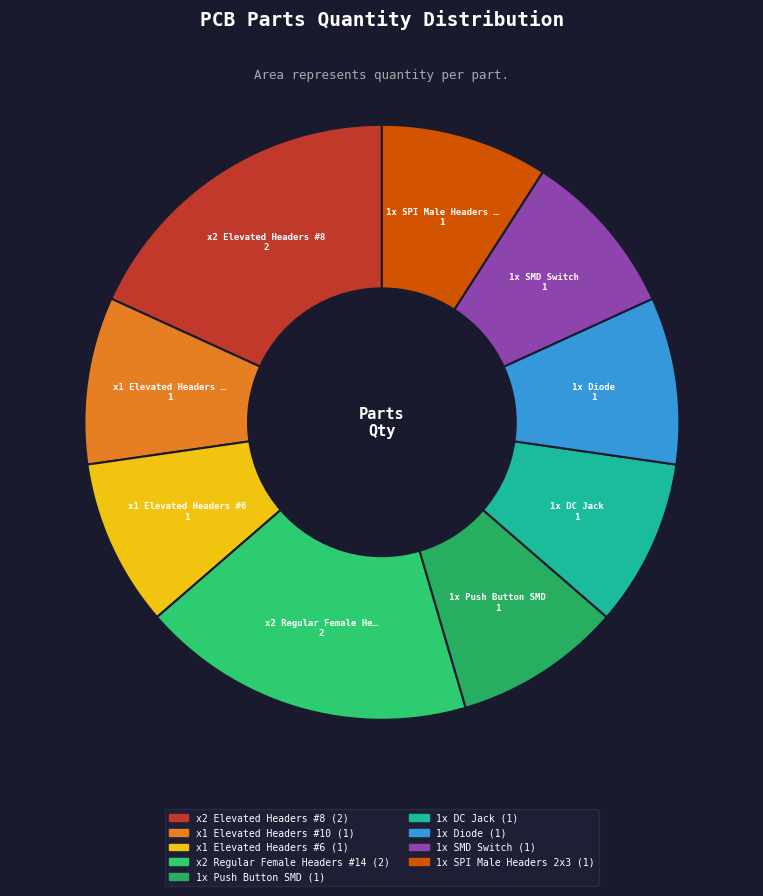

How much of the chart is everything except x2 Regular Female Headers #14?

81.8%